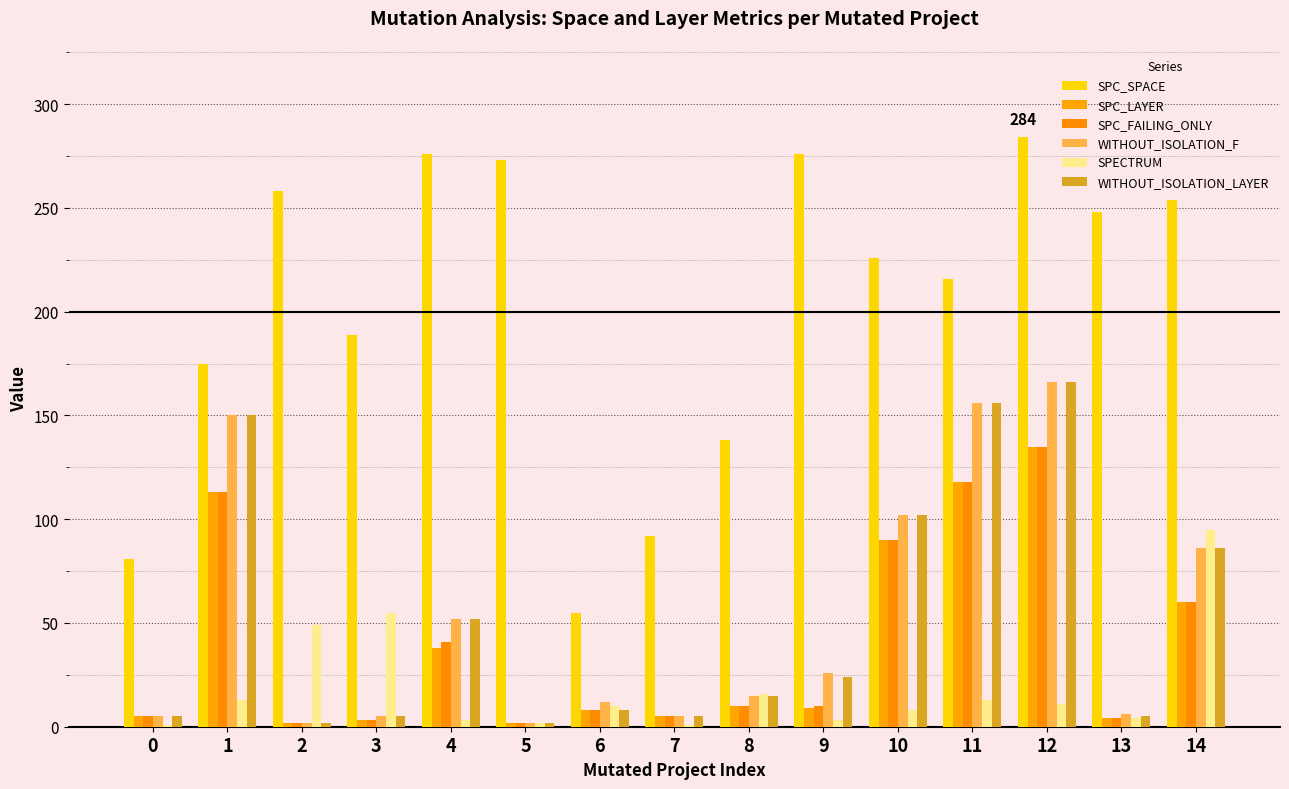

Is the value of WITHOUT_ISOLATION_LAYER at 8 greater than the value of WITHOUT_ISOLATION_F at 9?

No